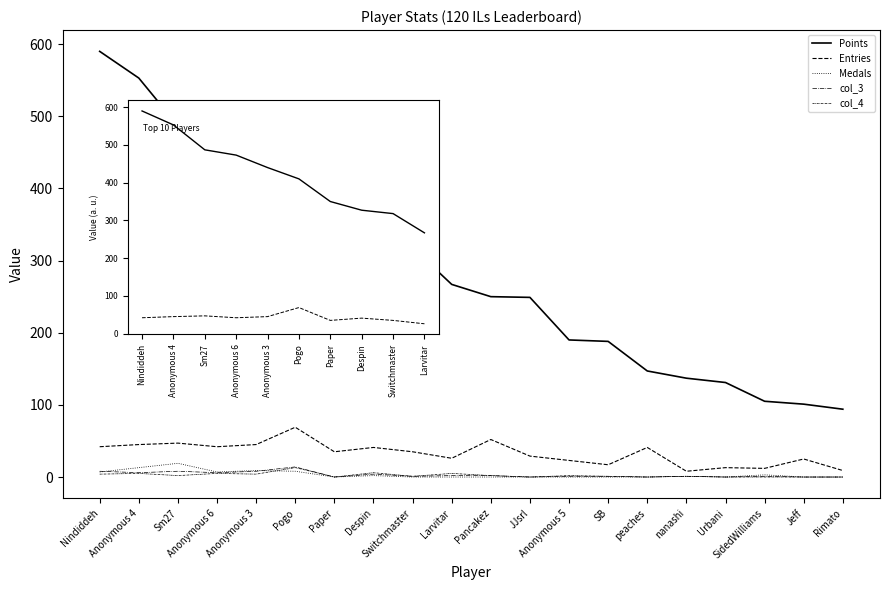

Does the chart display data point markers on the line(s)?

No